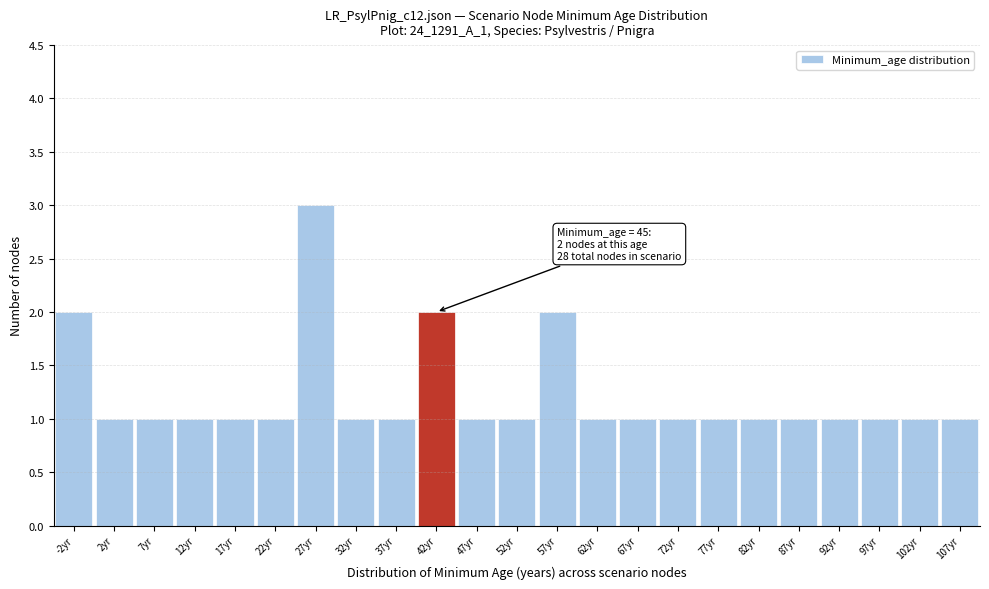

Reading left to right, what are all the values shown in this chart?

-2yr=2	2yr=1	7yr=1	12yr=1	17yr=1	22yr=1	27yr=3	32yr=1	37yr=1	42yr=2	47yr=1	52yr=1	57yr=2	62yr=1	67yr=1	72yr=1	77yr=1	82yr=1	87yr=1	92yr=1	97yr=1	102yr=1	107yr=1